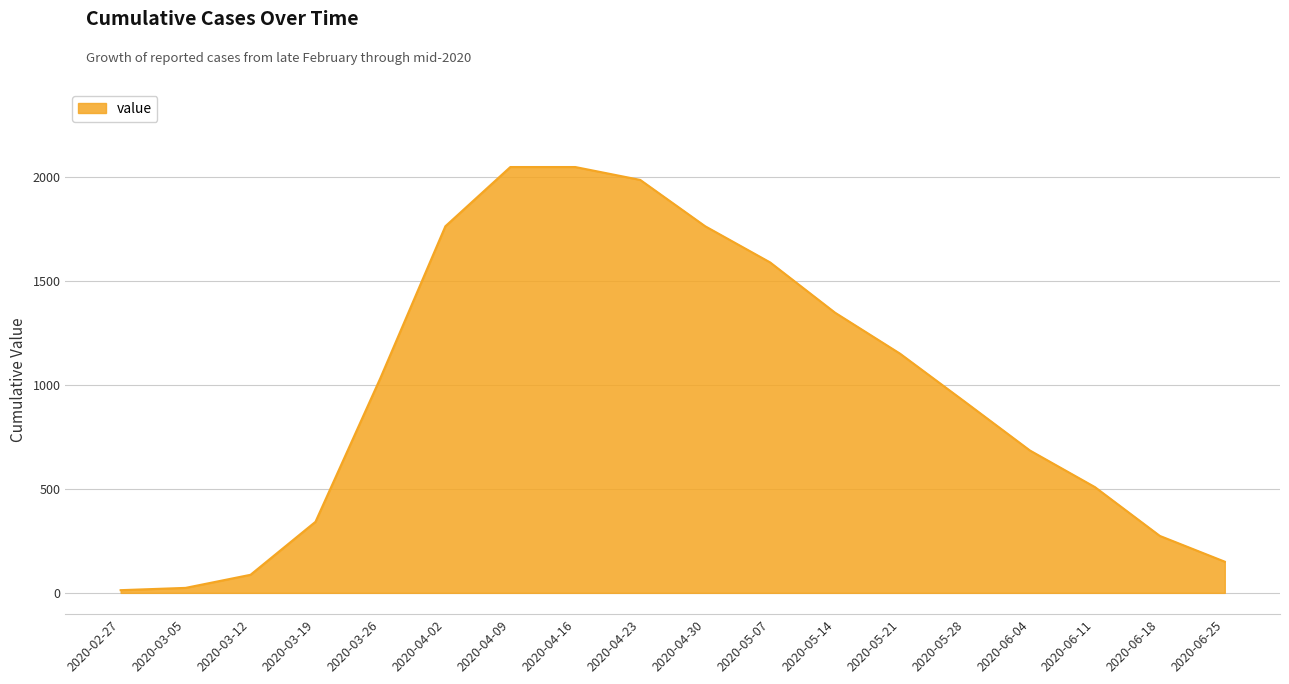

Reading left to right, transcribe all the data shown in this chart.

2020-02-27=13	2020-03-05=24	2020-03-12=87	2020-03-19=342	2020-03-26=1034	2020-04-02=1764	2020-04-09=2049	2020-04-16=2049	2020-04-23=1987	2020-04-30=1764	2020-05-07=1590	2020-05-14=1348	2020-05-21=1151	2020-05-28=919	2020-06-04=685	2020-06-11=509	2020-06-18=274	2020-06-25=150